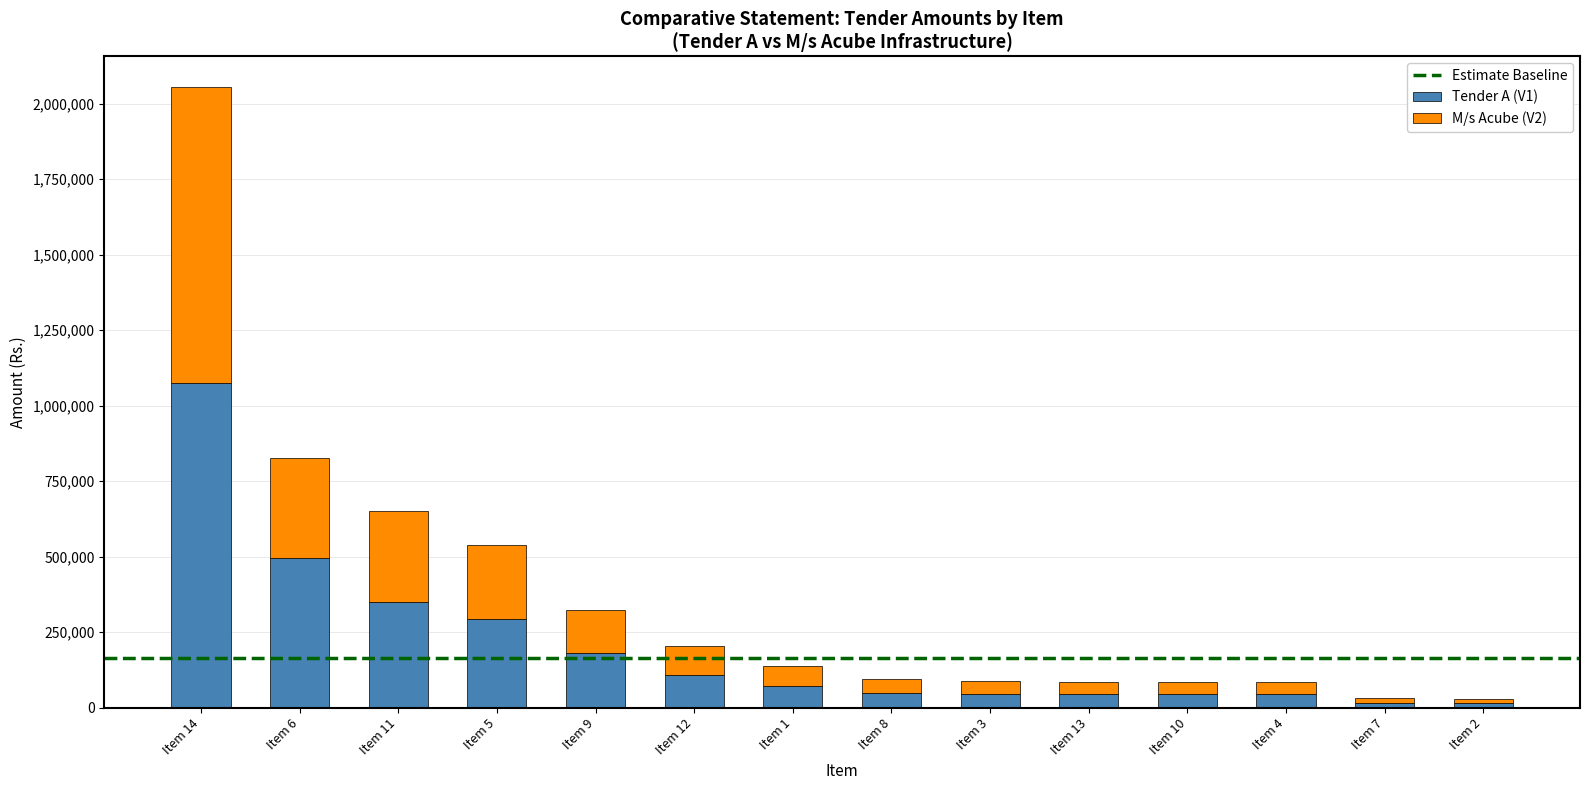

What is the highest value of the Tender A (V1) series?

1075492.0